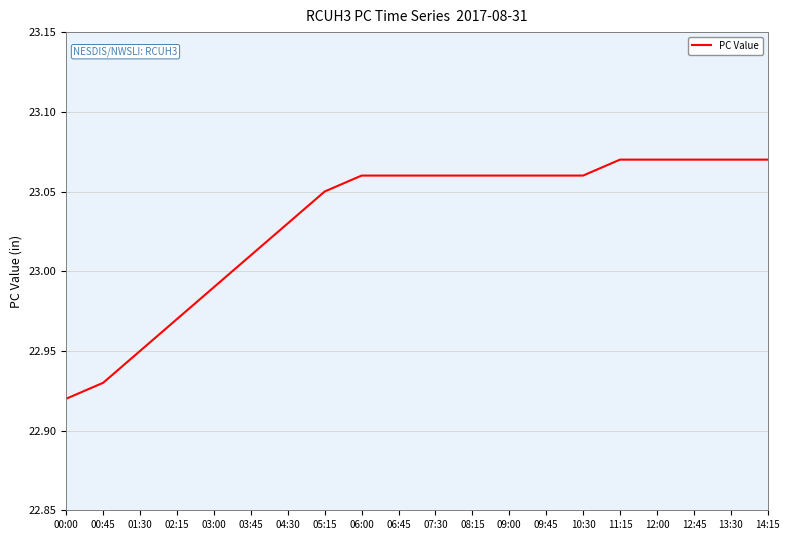

What is the sum of all values?

460.6